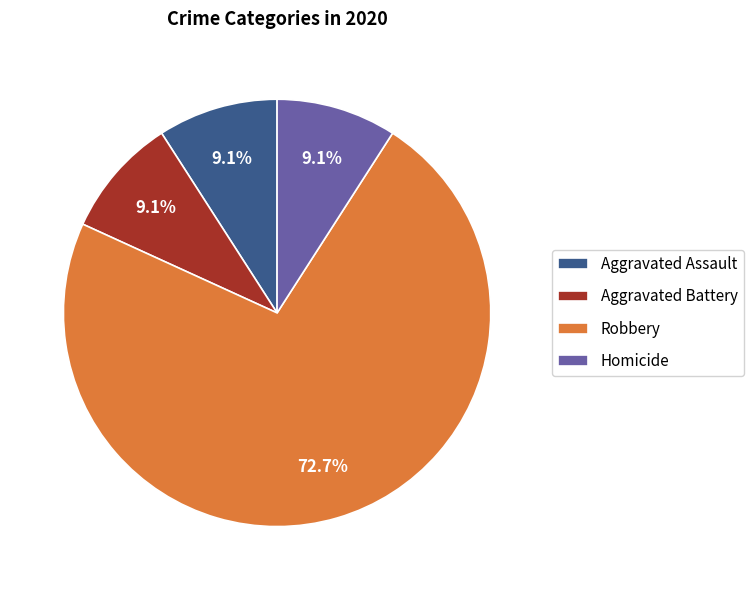

Which slice is the largest?

Robbery